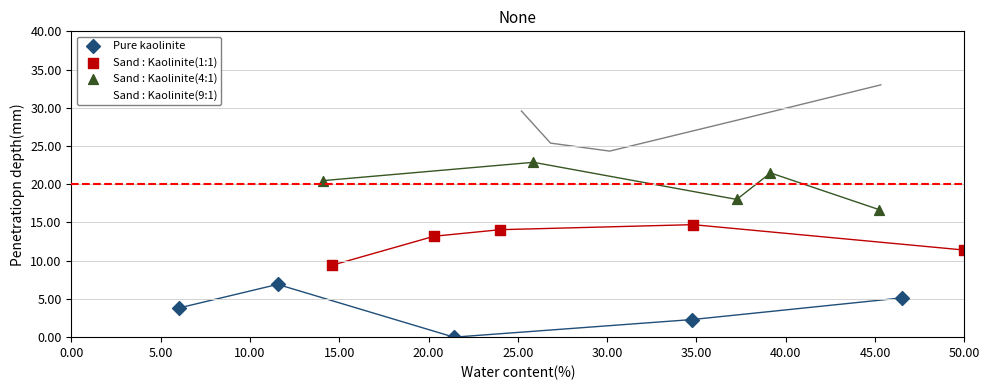

Which series contains the highest Y value?

Sand : Kaolinite(9:1)